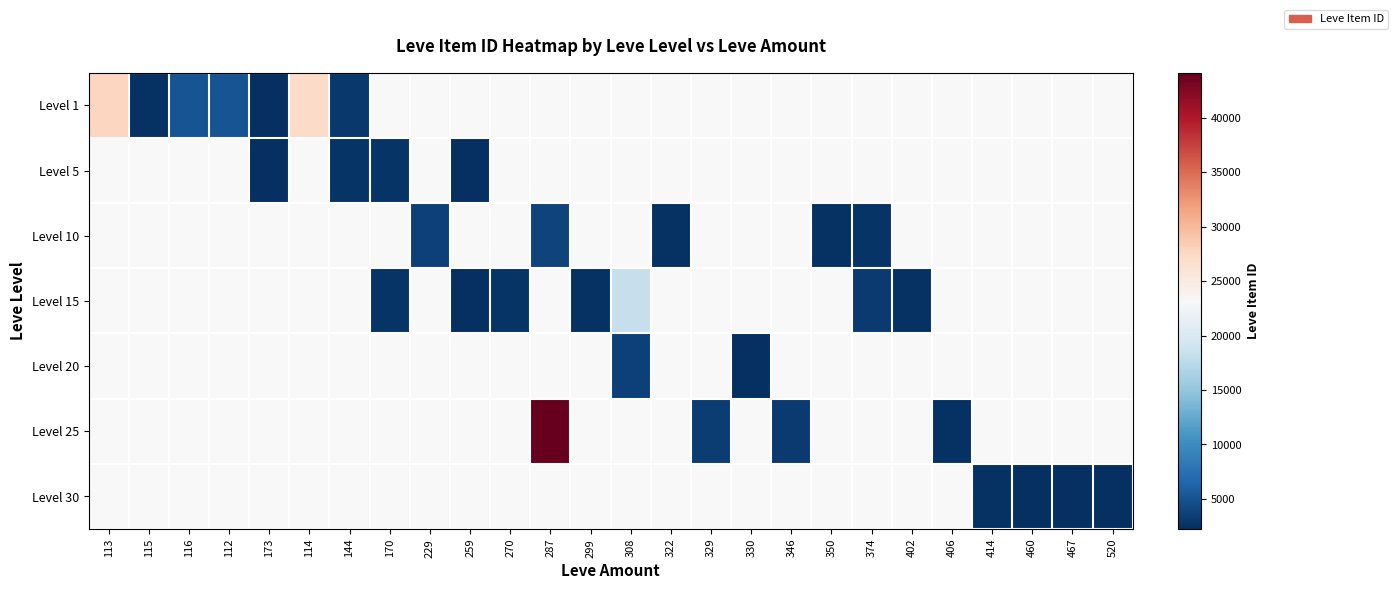

What is the minimum value shown in the chart?

2226.0